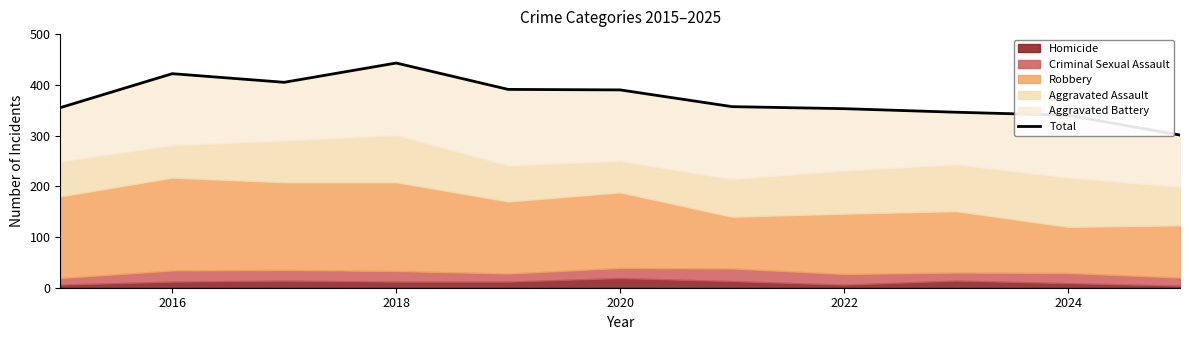

What value does the data have at 2024?

340